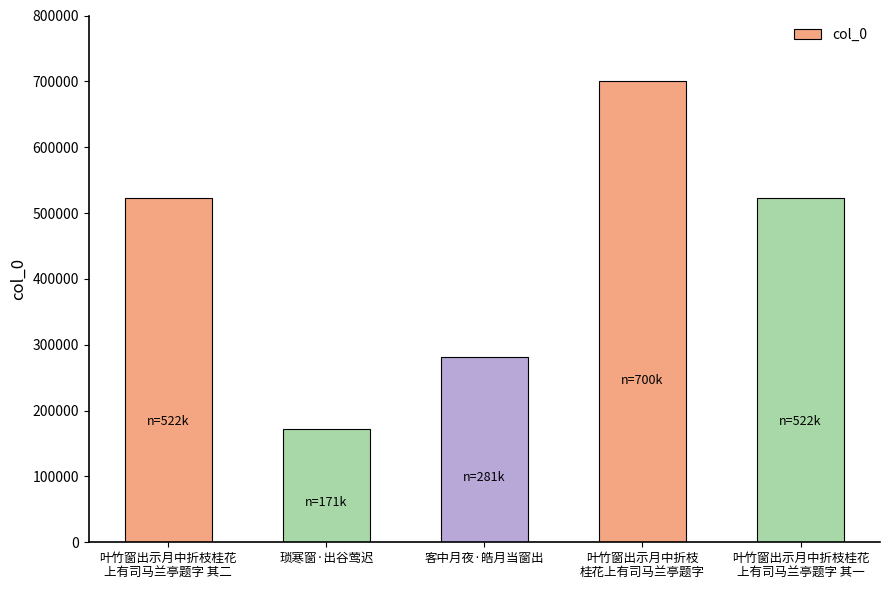

True or false: the data shows 522410 at 叶竹窗出示月中折枝桂花
上有司马兰亭题字 其二.

True